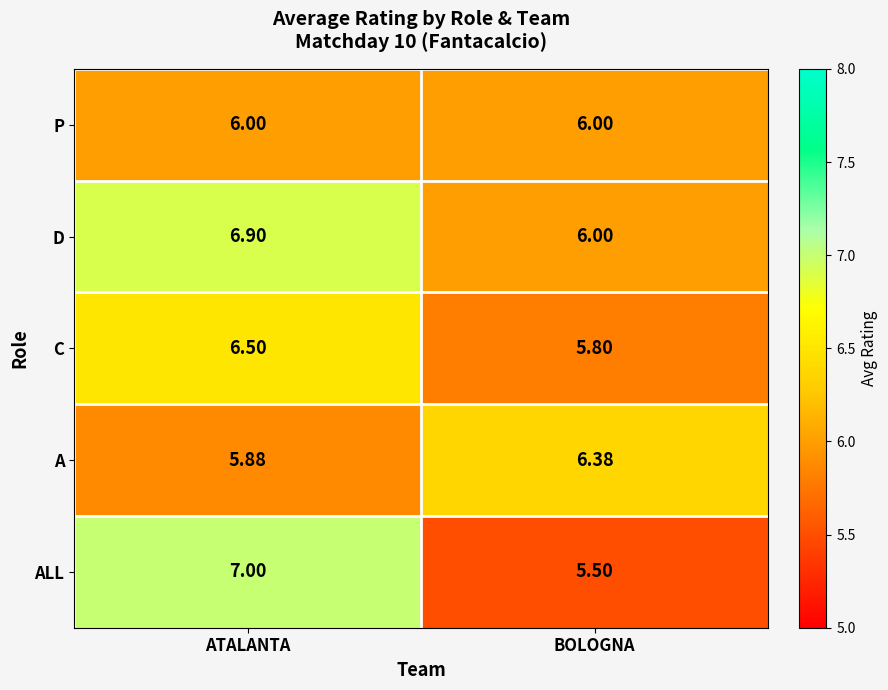

At which label does A first exceed 6?

BOLOGNA